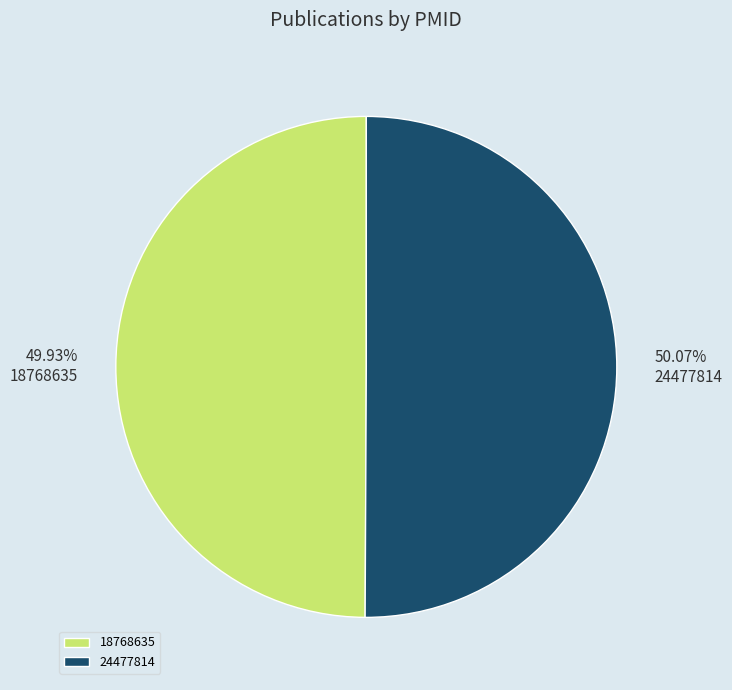

To the nearest percent, what percentage of the pie is 18768635?

50%